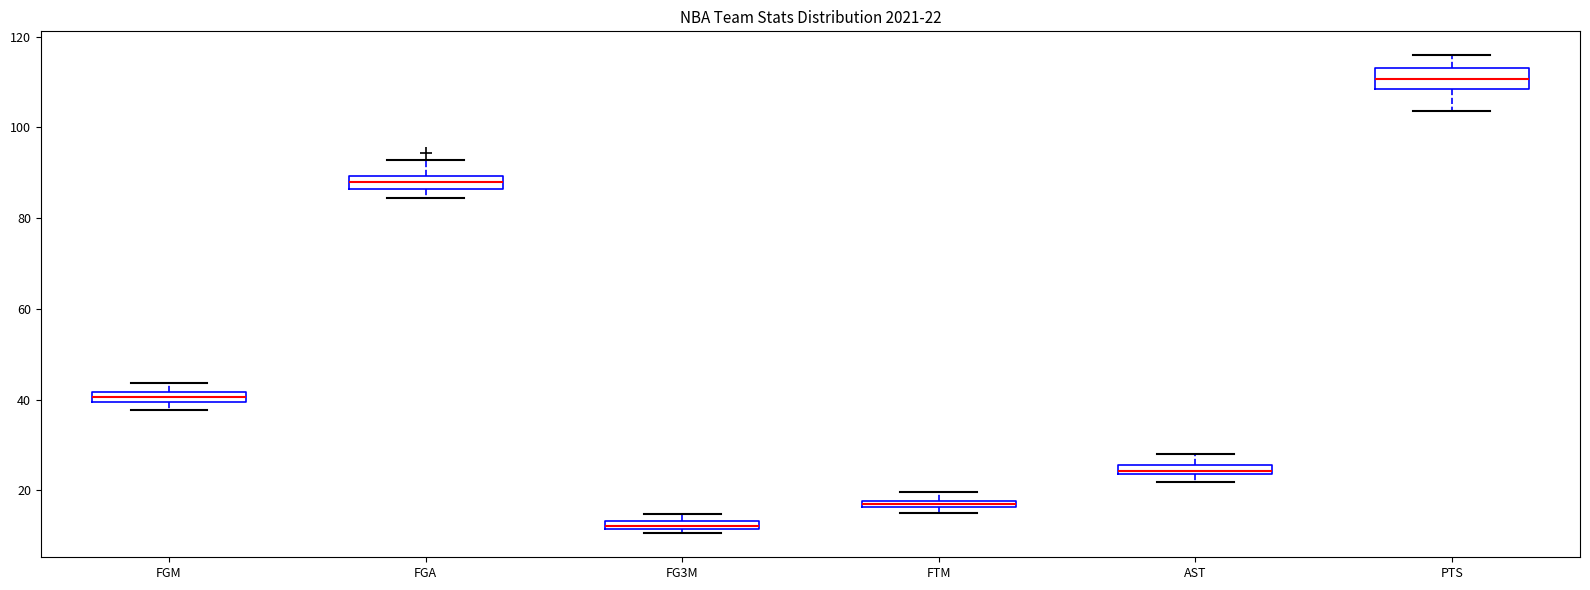

Which box's median line is the highest?

PTS